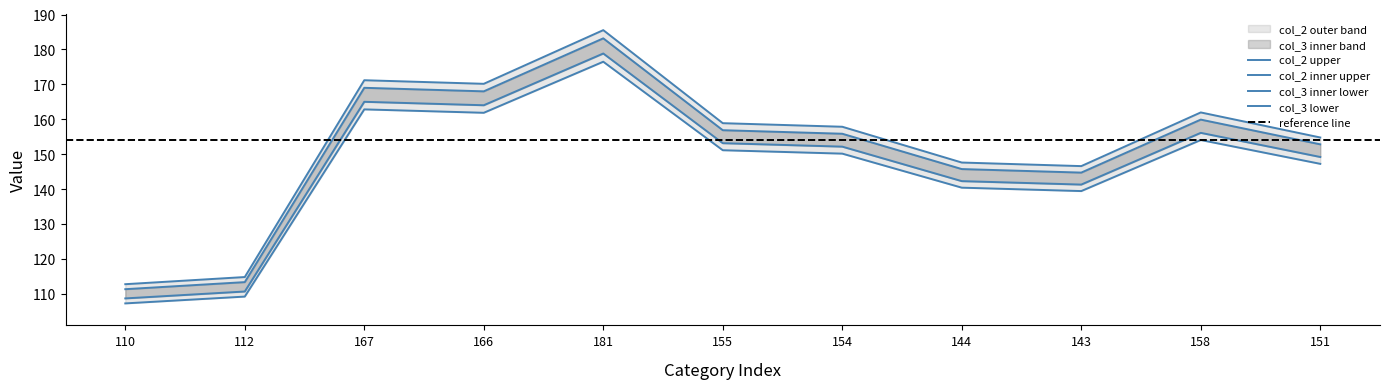

Is this an area chart (filled region under the line)?

No